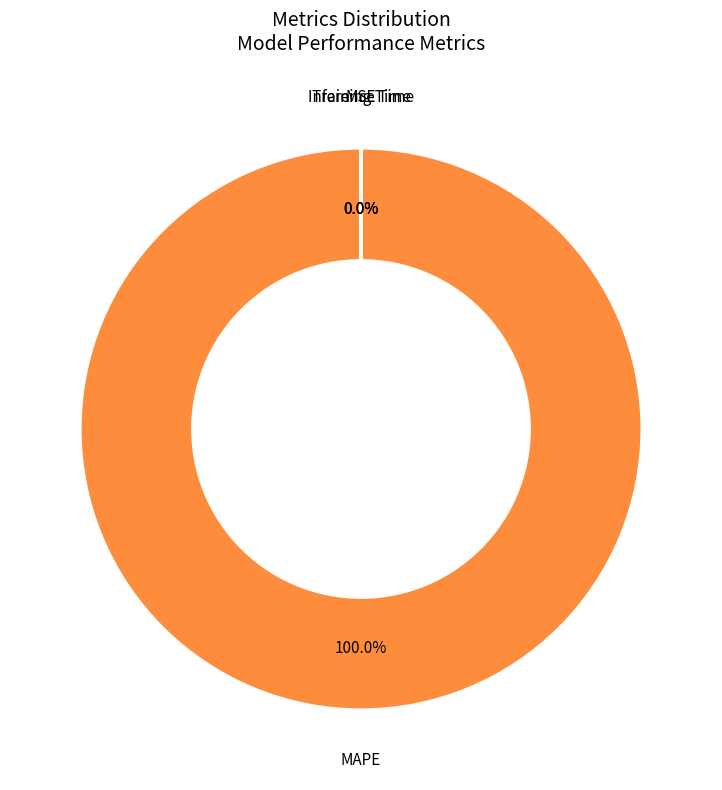

Is it true that MAPE is 100% of the pie?

True